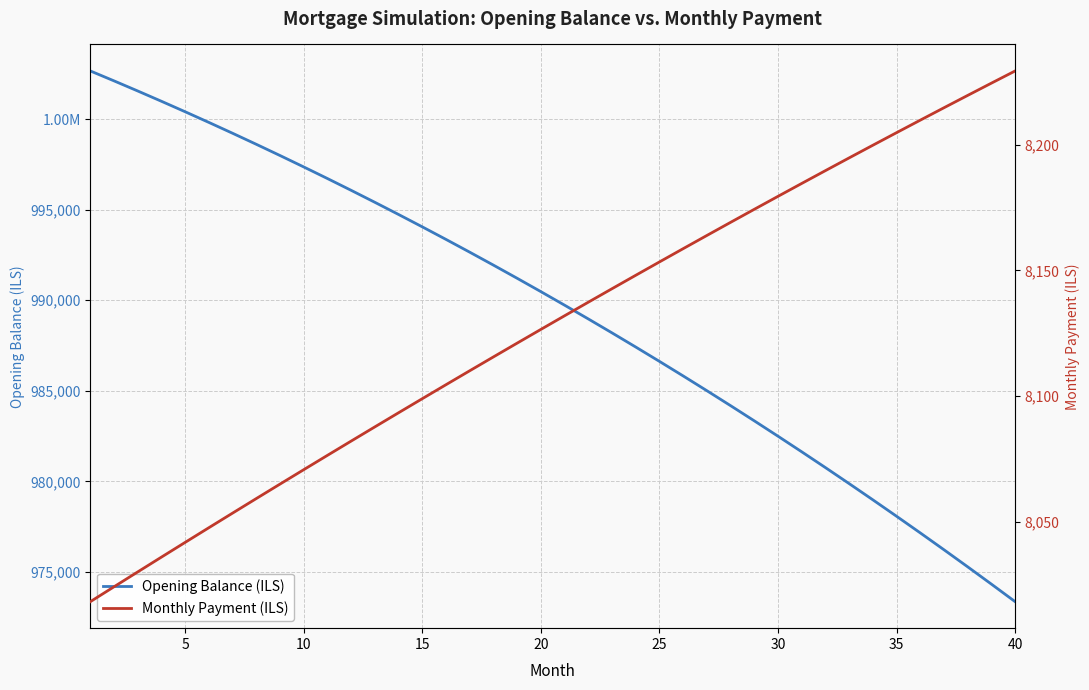

List the series in order of their overall mean, lowest first.

Monthly Payment (ILS), Opening Balance (ILS)